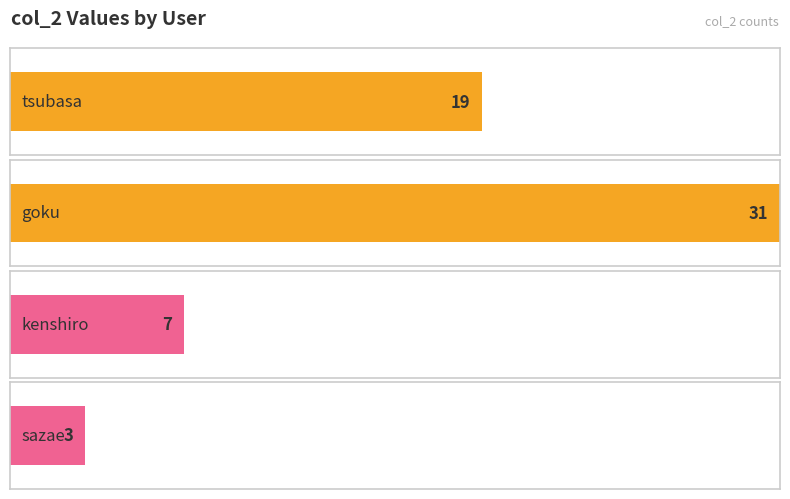

List the labels in order of value, largest first.

goku, tsubasa, kenshiro, sazae